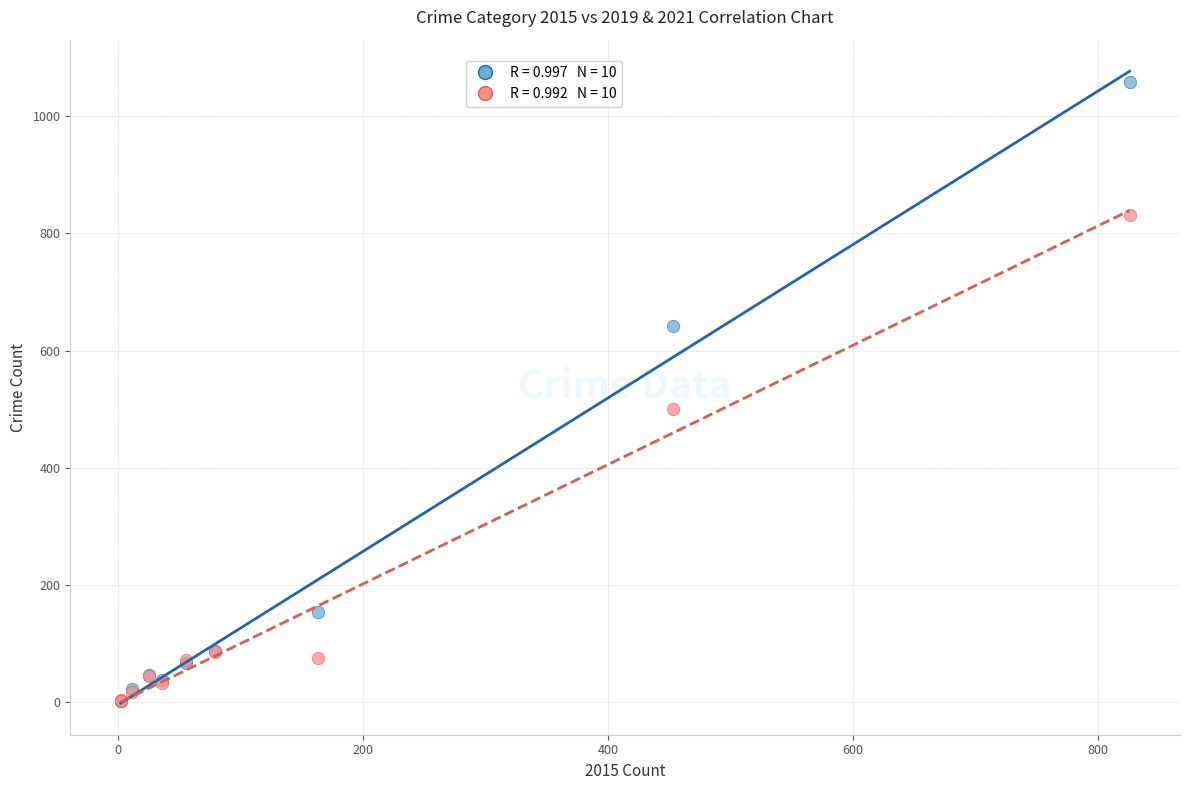

Across all series, what Y value is closest to 530?

500